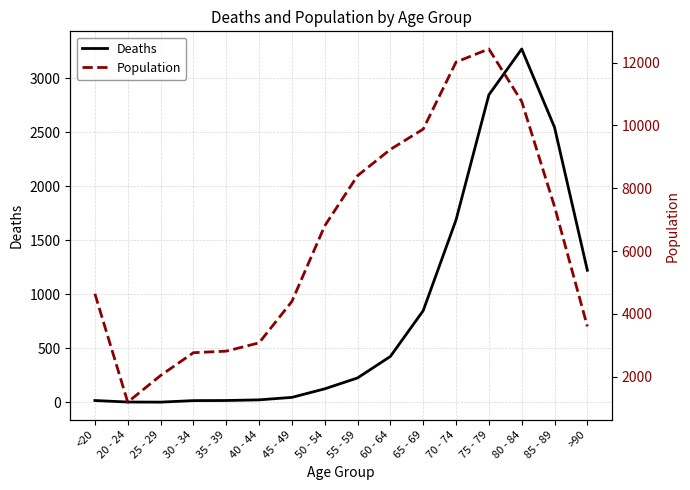

What is the label of the 9th point from the right?

50 - 54